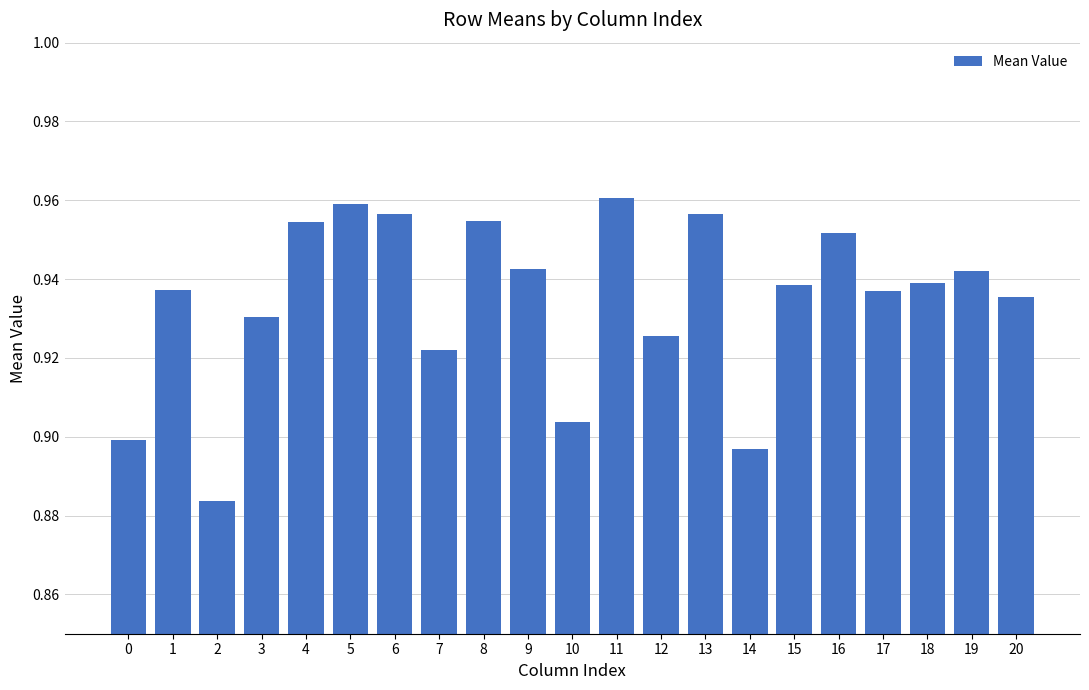

Between 9 and 15, which is larger?

9